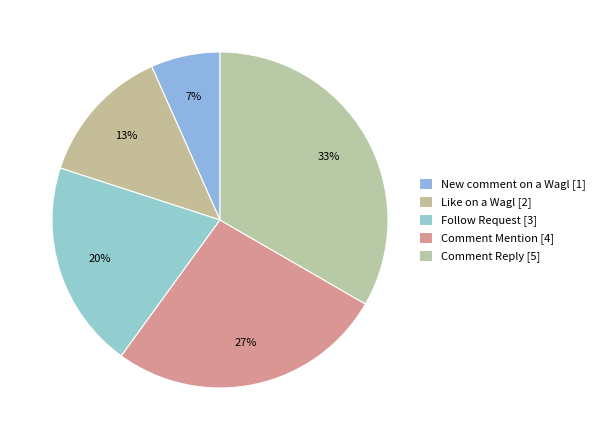

What percentage do Like on a Wagl and New comment on a Wagl together represent?

20.0%